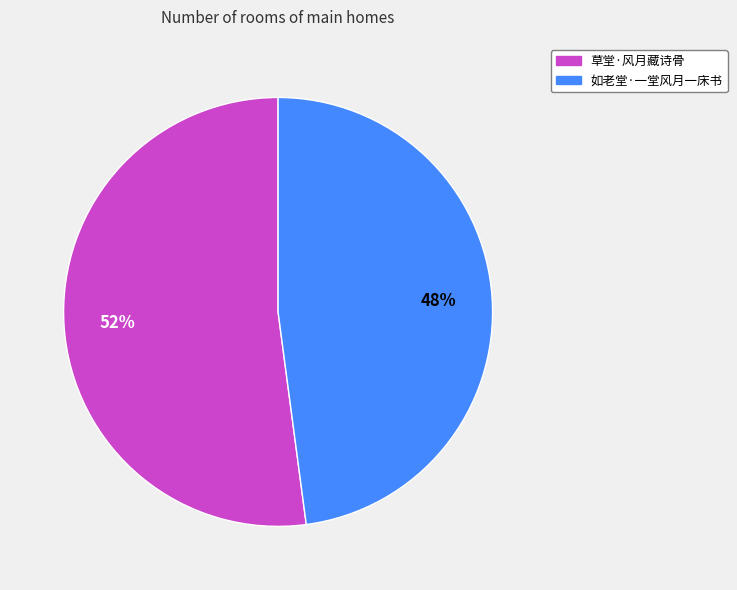

To the nearest percent, what is the average slice percentage?

50%